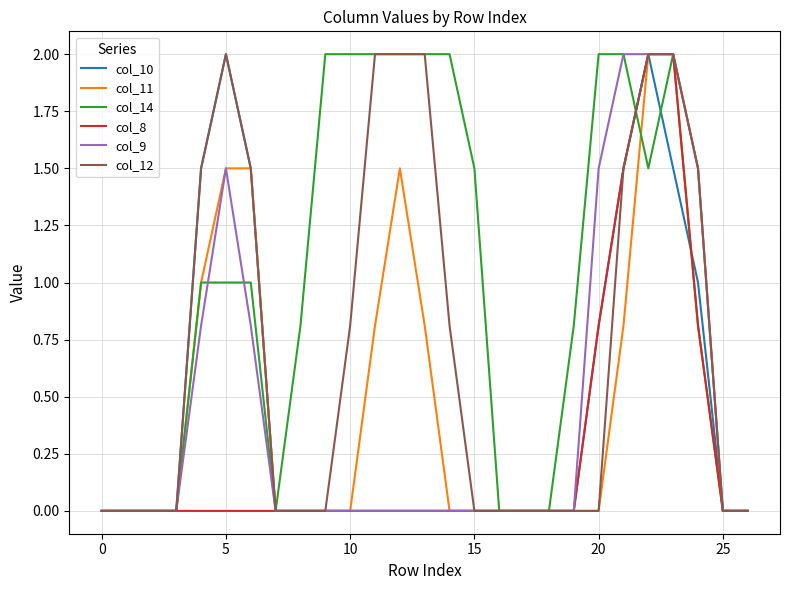

Which series has the largest total across all categories?

col_14